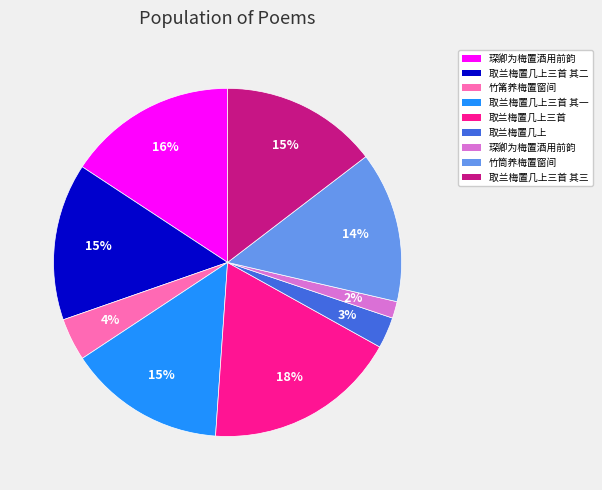

Is there any slice that represents more than half of the pie?

No